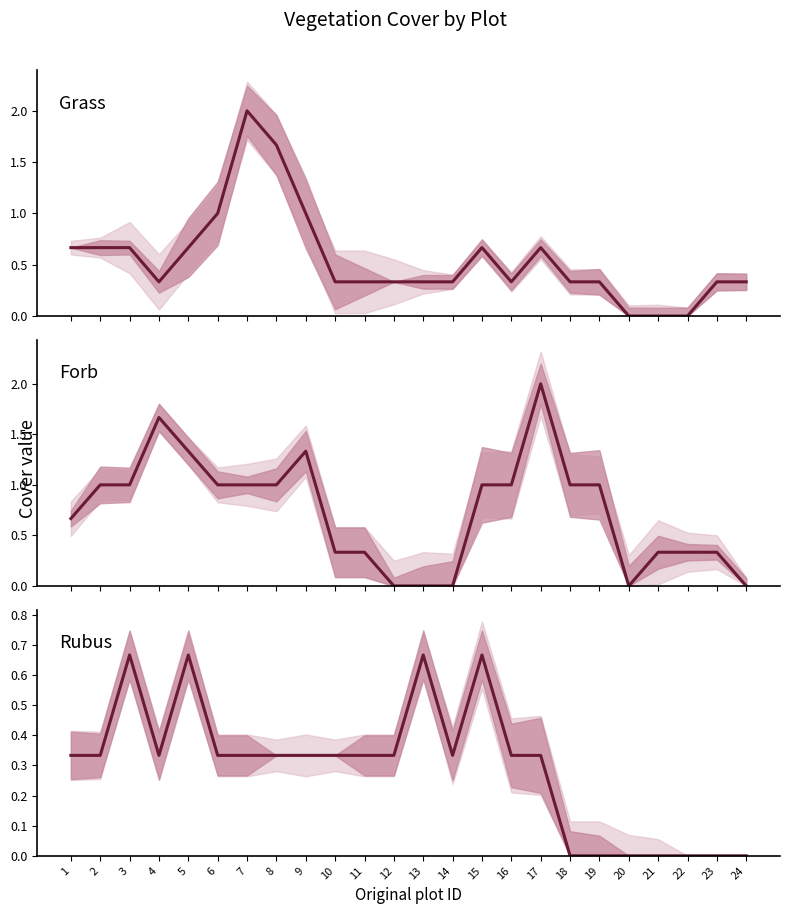

At which category does the chart reach its minimum across all series?

20